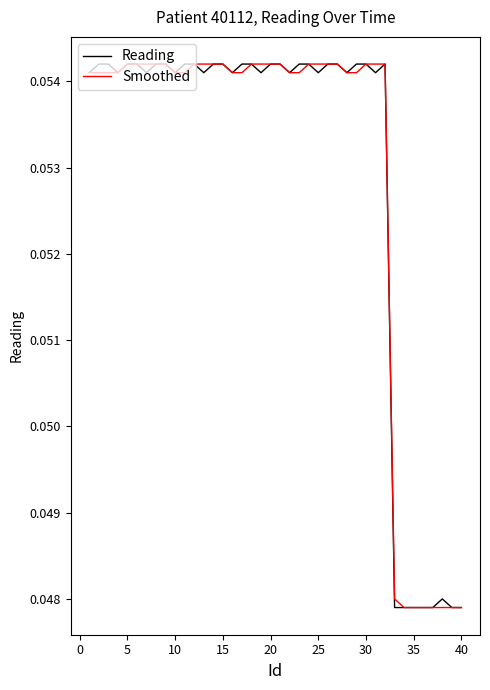

True or false: Smoothed and Reading intersect in this chart.

False